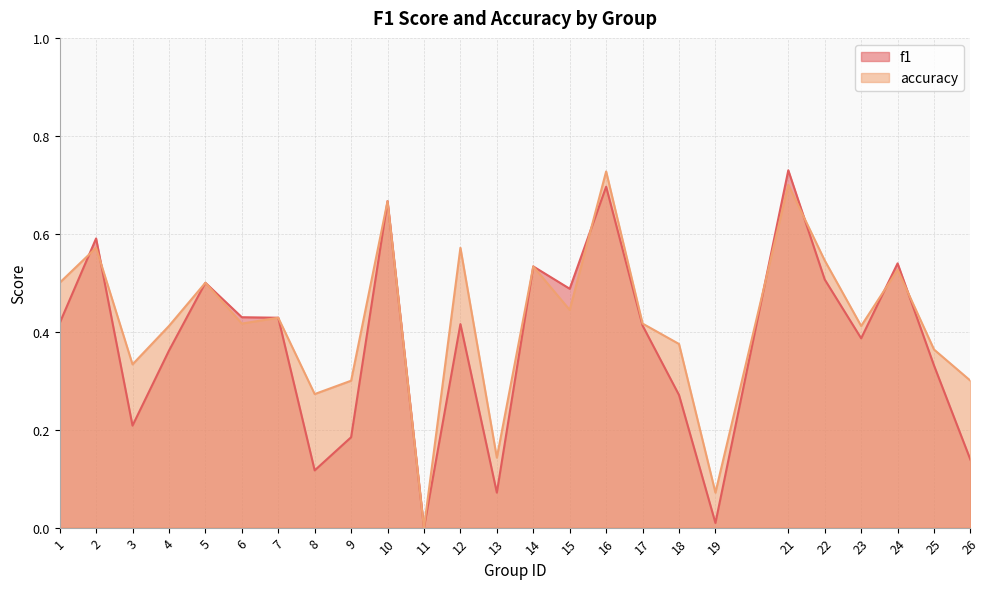

What is the sum of all accuracy values?

10.5